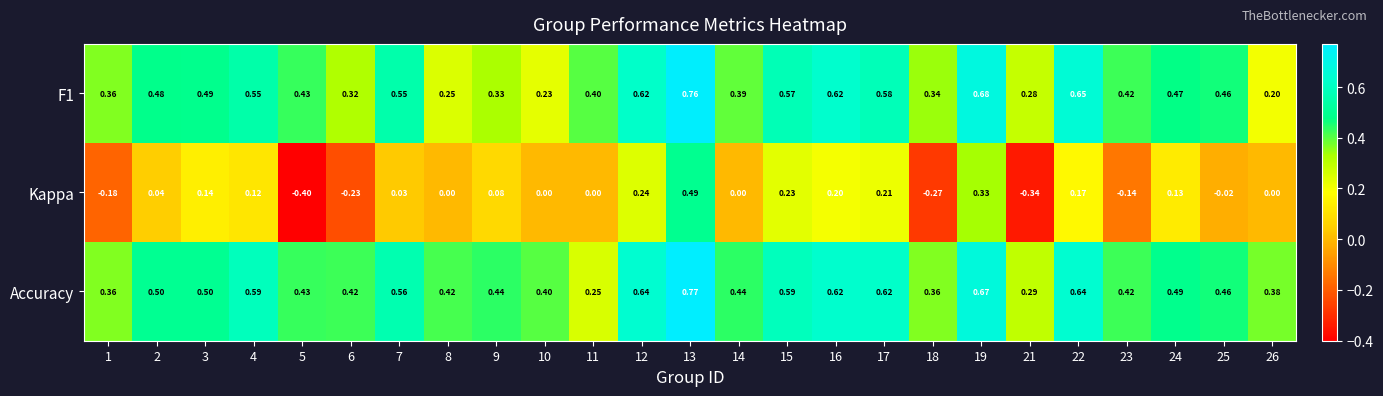

Which series has the largest range (max minus min)?

Kappa